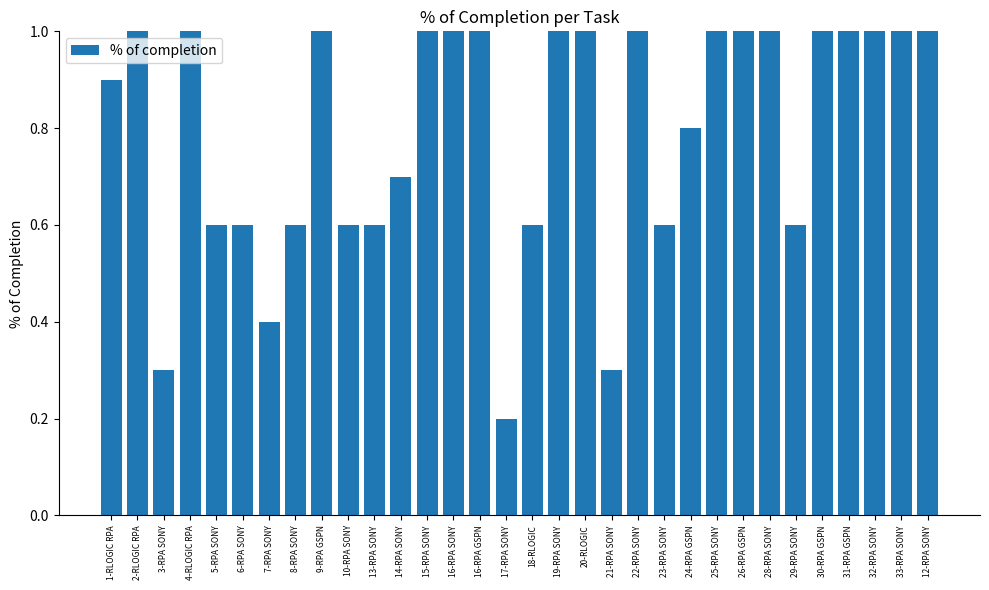

The chart shows a value of 1.0 at 23-RPA SONY. True or false?

False